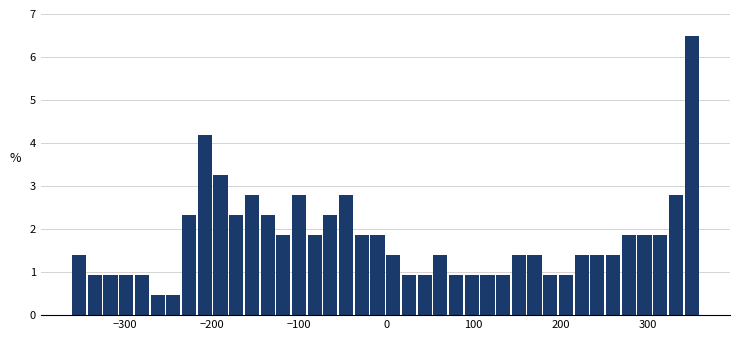

Around what value on the x-axis is the tallest bar? Give the approximate position of its centre, as read against the axis.

350